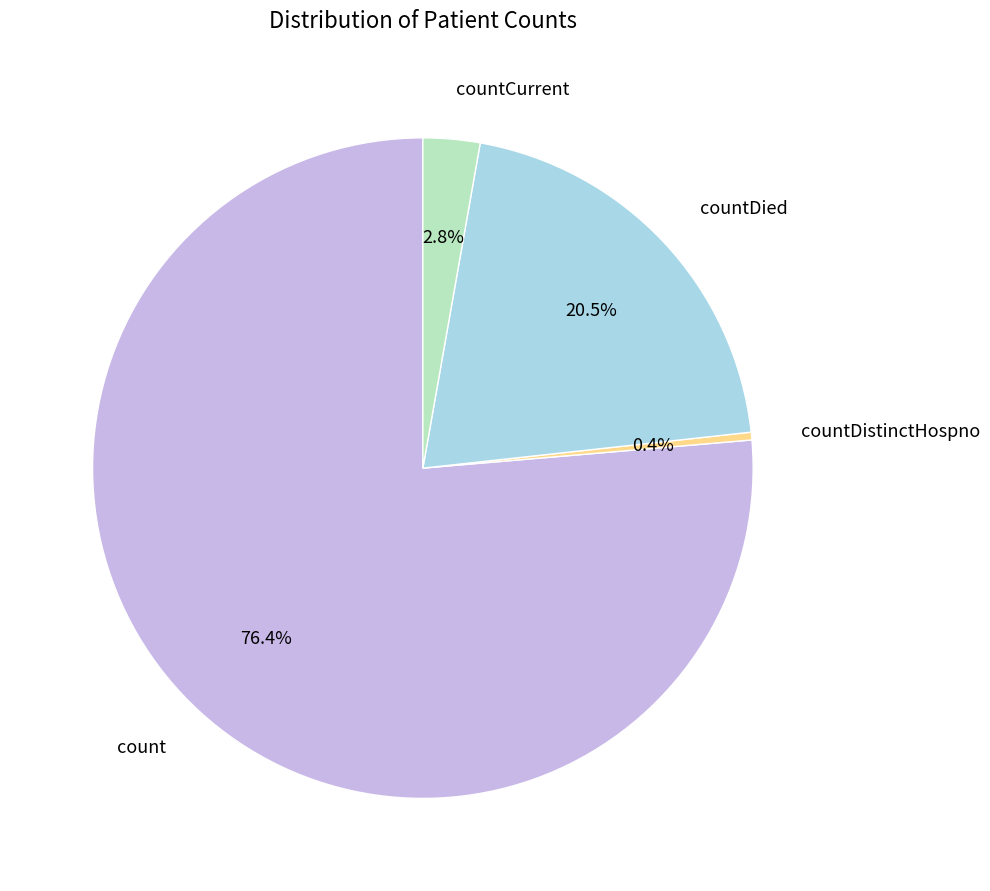

To the nearest percent, what is the difference between the count and countCurrent slice percentages?

74%